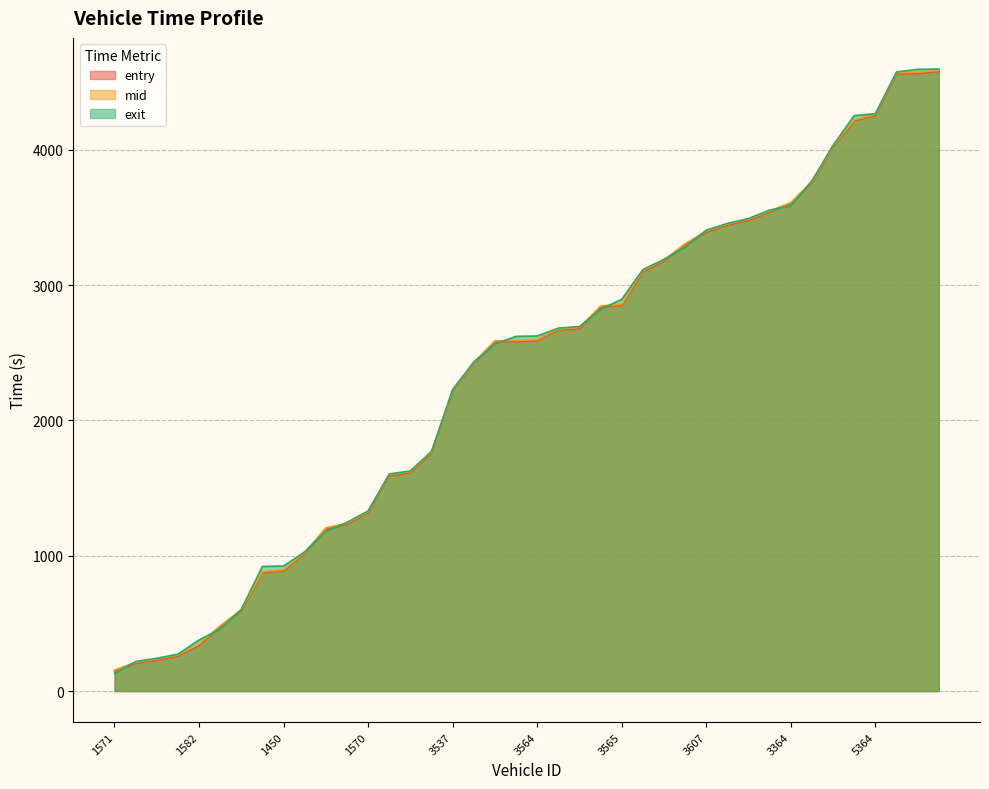

What is the spread (max minus min) of values at 5364?

12.5